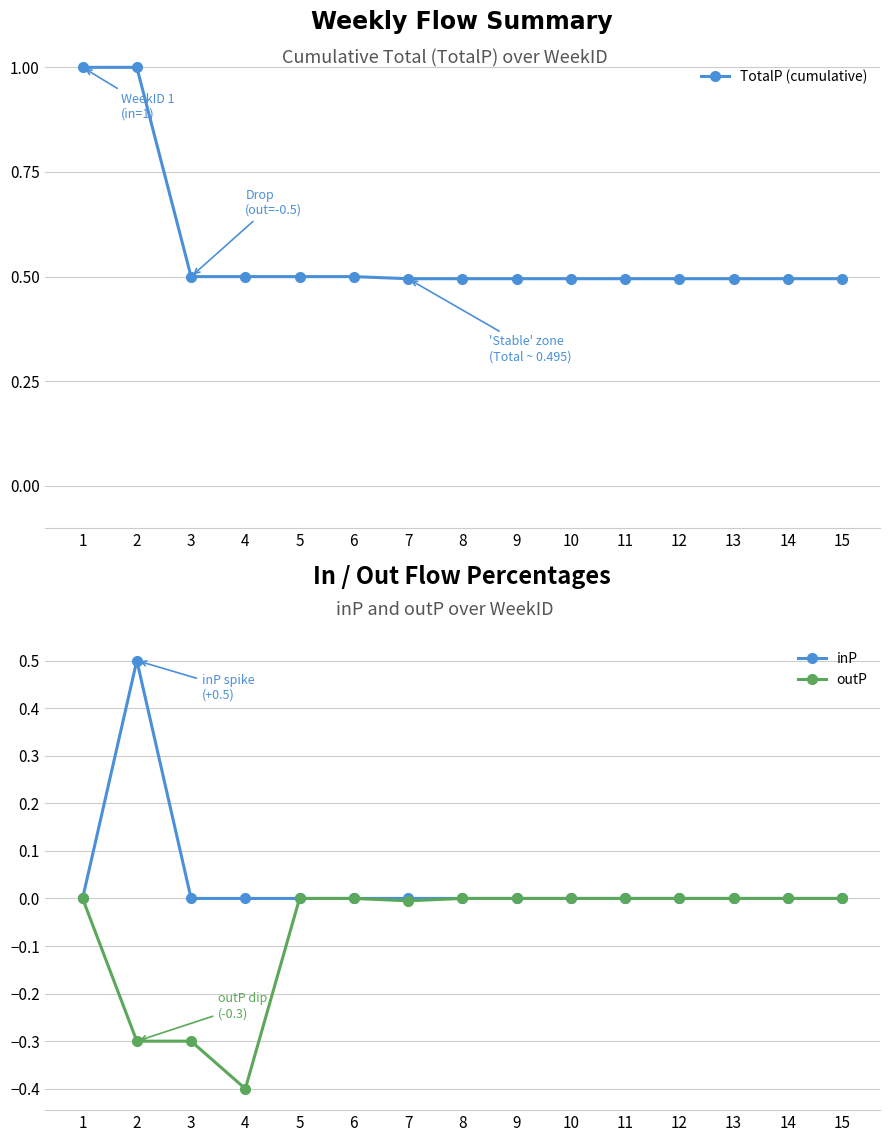

Count the number of categories in the chart.

15